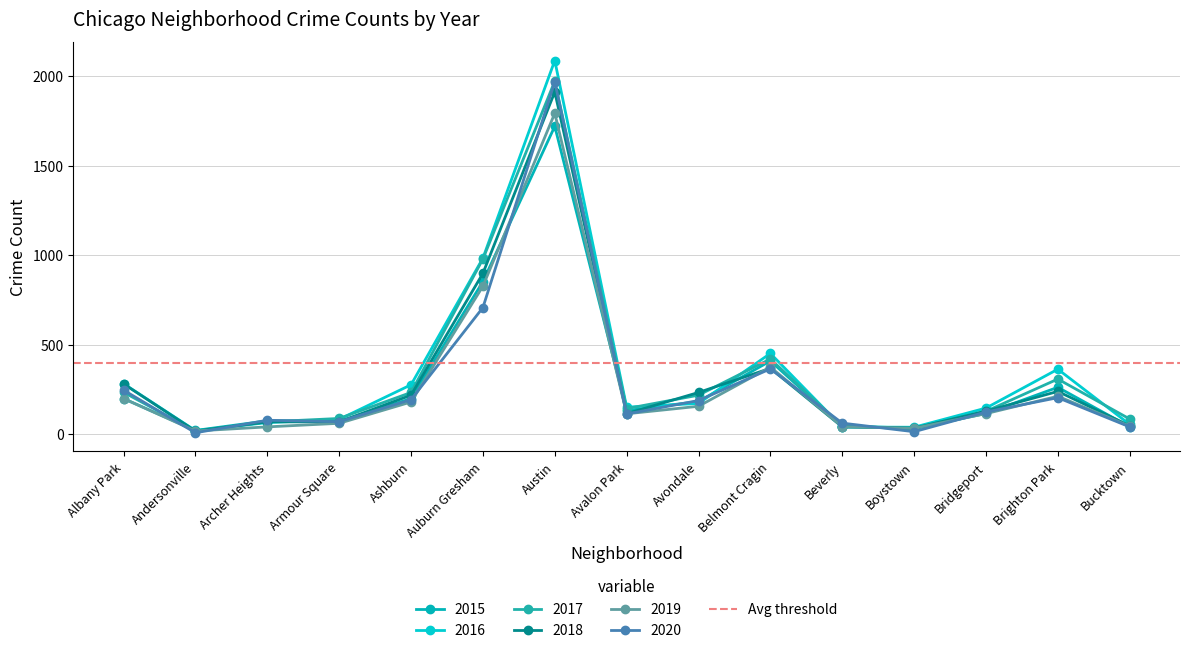

The value of 2016 at Beverly is 40. True or false?

True